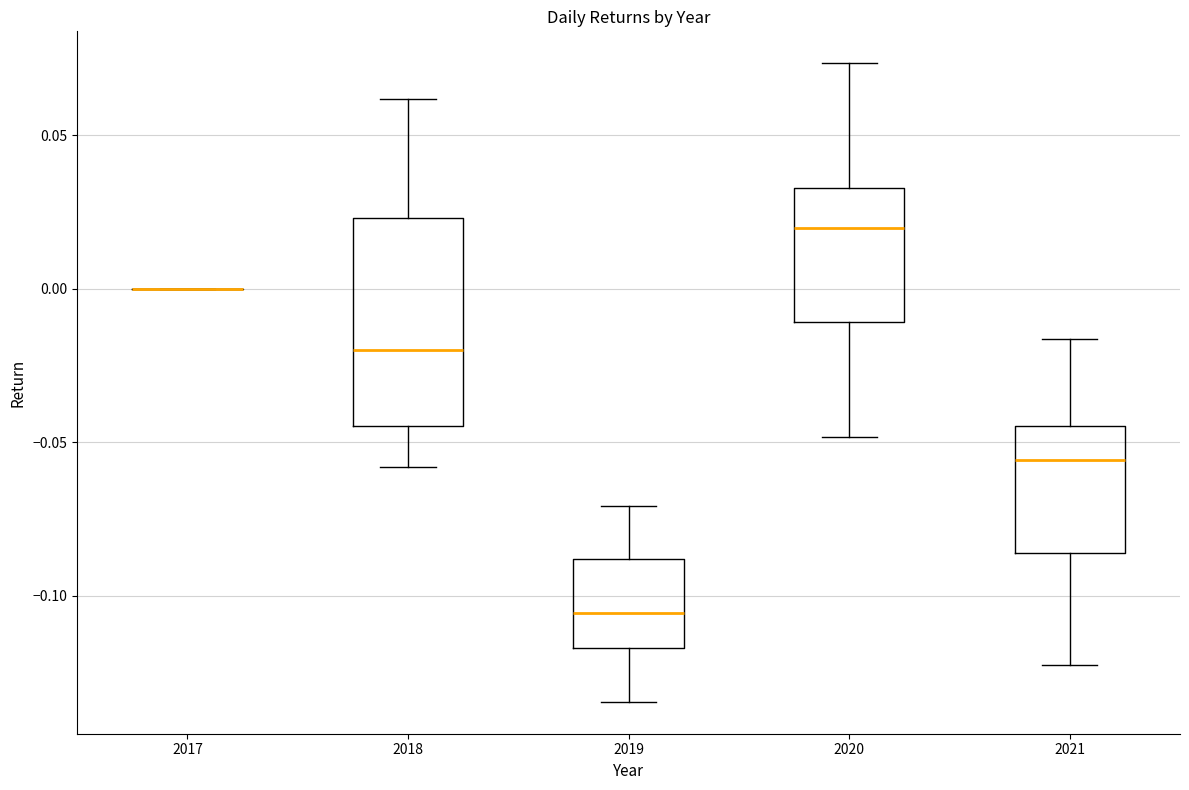

Reading left to right, transcribe this box plot: for each box, give where its median line is, the range the box spans, and where its two whiskers end, as read against the y-axis. The values are not printed on the chart, so give them approximately, as read against the axis.

2017: box collapsed to a line at 0.000, whiskers 0.000 to 0.000
2018: median -0.020, box -0.045 to 0.025, whiskers -0.060 to 0.060
2019: median -0.105, box -0.115 to -0.090, whiskers -0.135 to -0.070
2020: median 0.020, box -0.010 to 0.035, whiskers -0.050 to 0.075
2021: median -0.055, box -0.085 to -0.045, whiskers -0.120 to -0.015